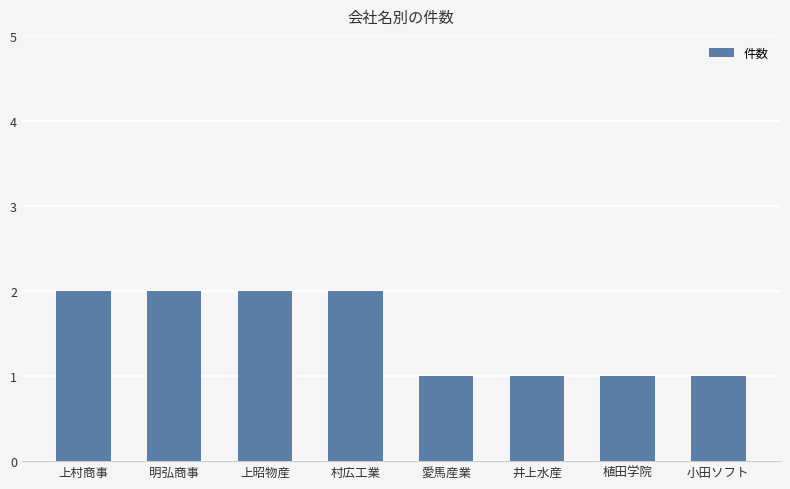

What is the approximate value at 小田ソフト?

1